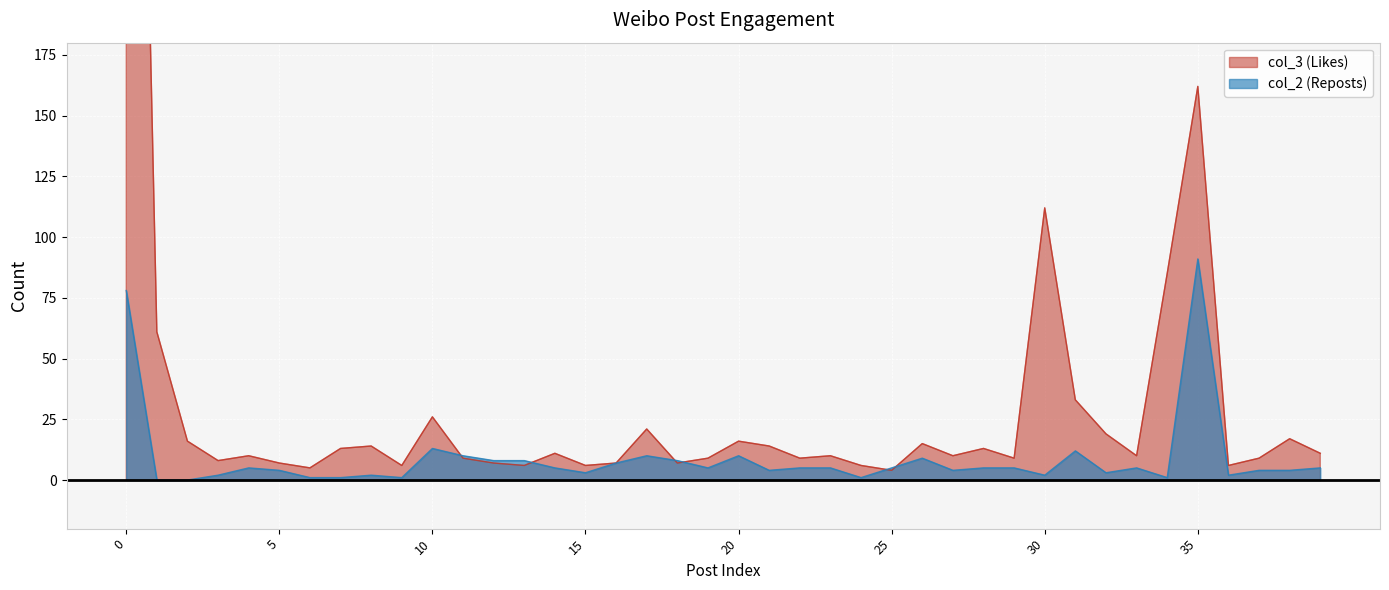

Reading left to right, list all the values displayed in this chart.

col_3 (Likes): 0=627	1=61	2=16	3=8	4=10	5=7	6=5	7=13	8=14	9=6	10=26	11=9	12=7	13=6	14=11	15=6	16=7	17=21	18=7	19=9	20=16	21=14	22=9	23=10	24=6	25=4	26=15	27=10	28=13	29=9	30=112	31=33	32=19	33=10	34=85	35=162	36=6	37=9	38=17	39=11
col_2 (Reposts): 0=78	1=0	2=0	3=2	4=5	5=4	6=1	7=1	8=2	9=1	10=13	11=10	12=8	13=8	14=5	15=3	16=7	17=10	18=8	19=5	20=10	21=4	22=5	23=5	24=1	25=5	26=9	27=4	28=5	29=5	30=2	31=12	32=3	33=5	34=1	35=91	36=2	37=4	38=4	39=5